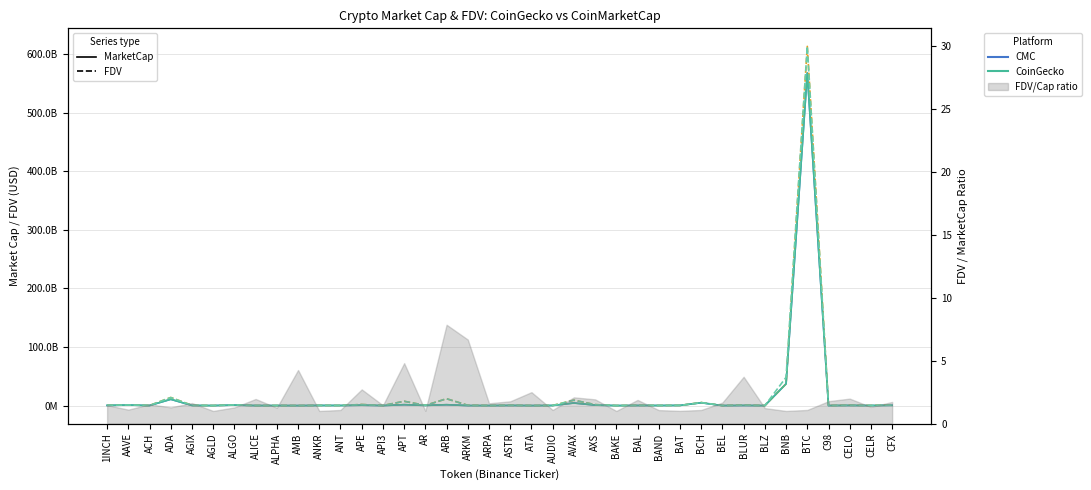

Where is the first local maximum for CMC_MarketCap?

AAVE